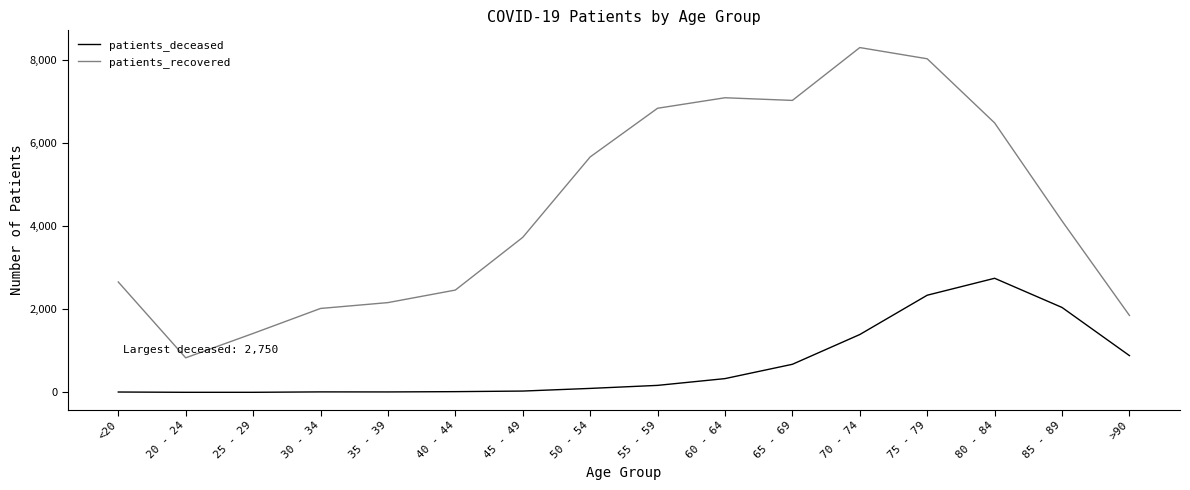

At which category is the sum across all series the highest?

75 - 79